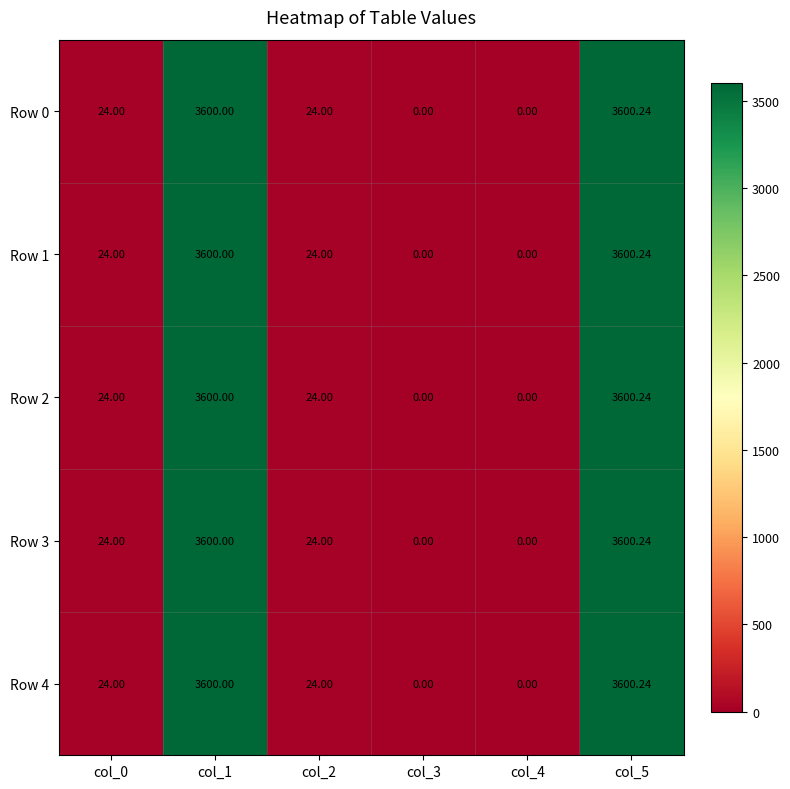

Reading right to left, transcribe all the data shown in this chart.

Row 0: col_5=3600.2	col_4=0.0	col_3=0.0	col_2=24.0	col_1=3600.0	col_0=24.0
Row 1: col_5=3600.2	col_4=0.0	col_3=0.0	col_2=24.0	col_1=3600.0	col_0=24.0
Row 2: col_5=3600.2	col_4=0.0	col_3=0.0	col_2=24.0	col_1=3600.0	col_0=24.0
Row 3: col_5=3600.2	col_4=0.0	col_3=0.0	col_2=24.0	col_1=3600.0	col_0=24.0
Row 4: col_5=3600.2	col_4=0.0	col_3=0.0	col_2=24.0	col_1=3600.0	col_0=24.0